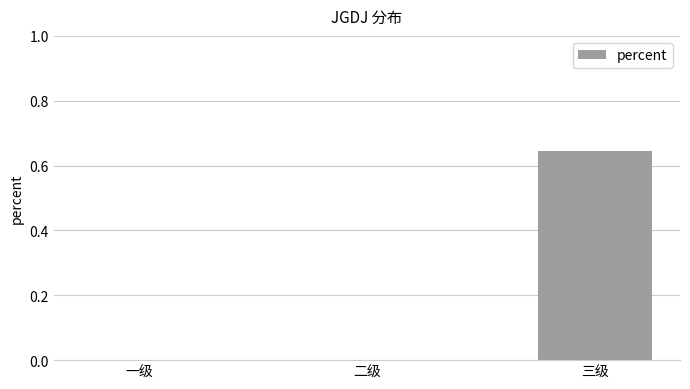

Which label corresponds to the largest value in the chart?

三级